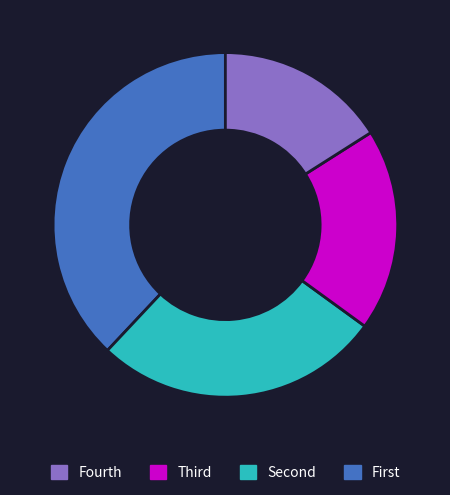

Does any single category account for the majority?

No